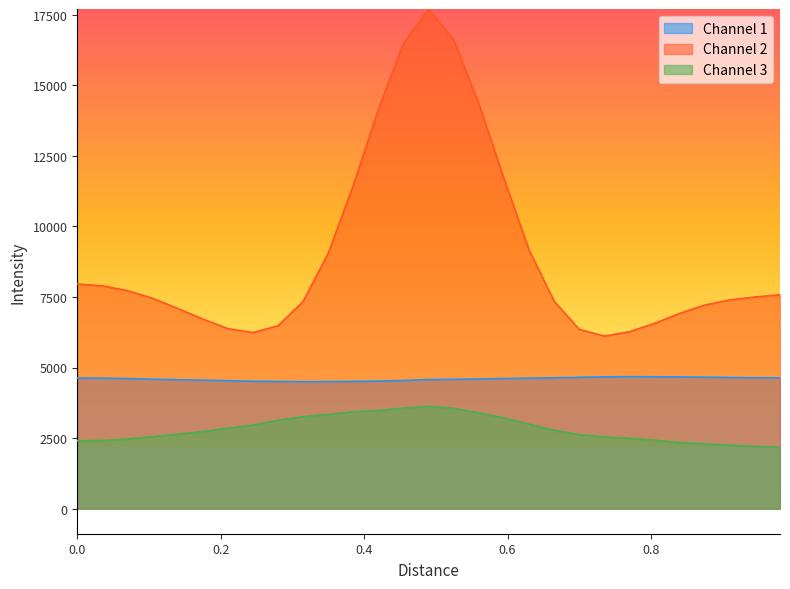

Which series has the largest range (max minus min)?

Channel 2